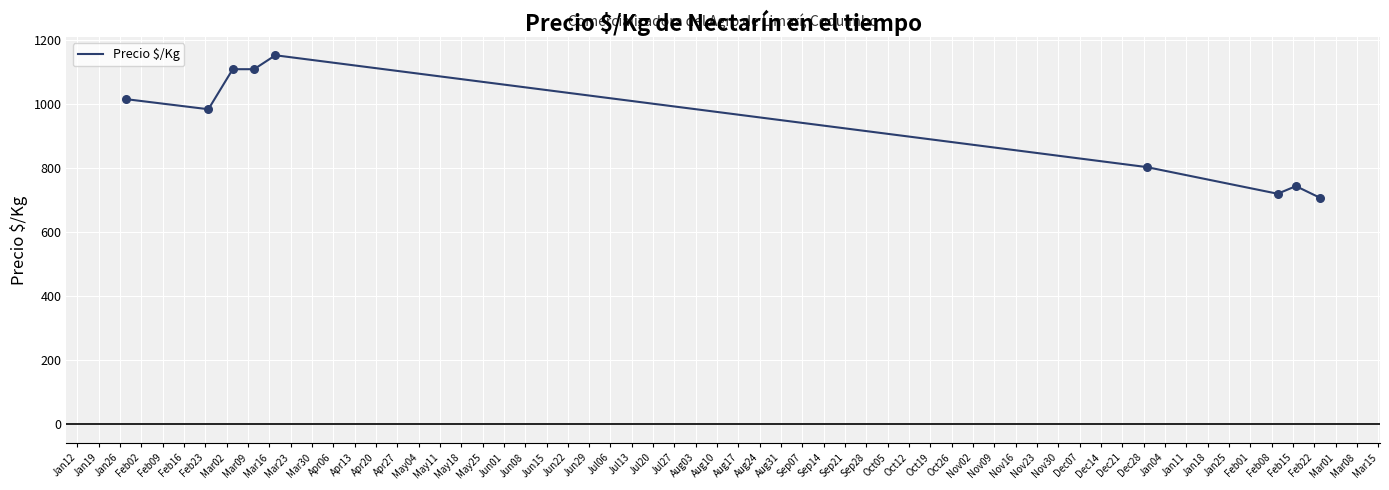

What is the maximum value shown in the chart?

1152.5